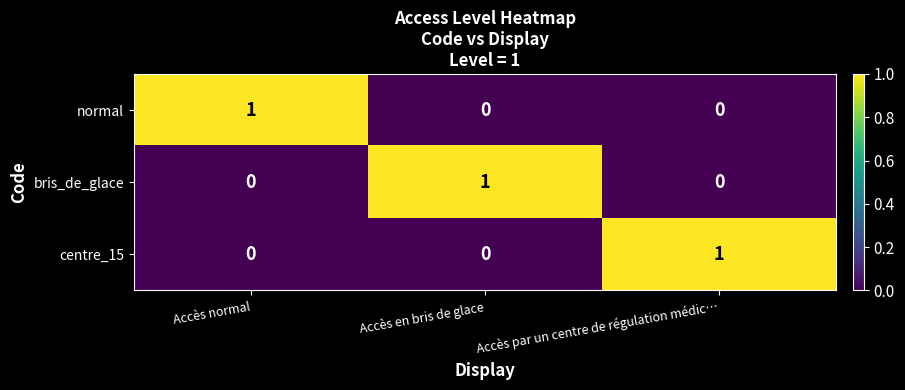

True or false: centre_15 has a value of 0 at Accès en bris de glace.

True